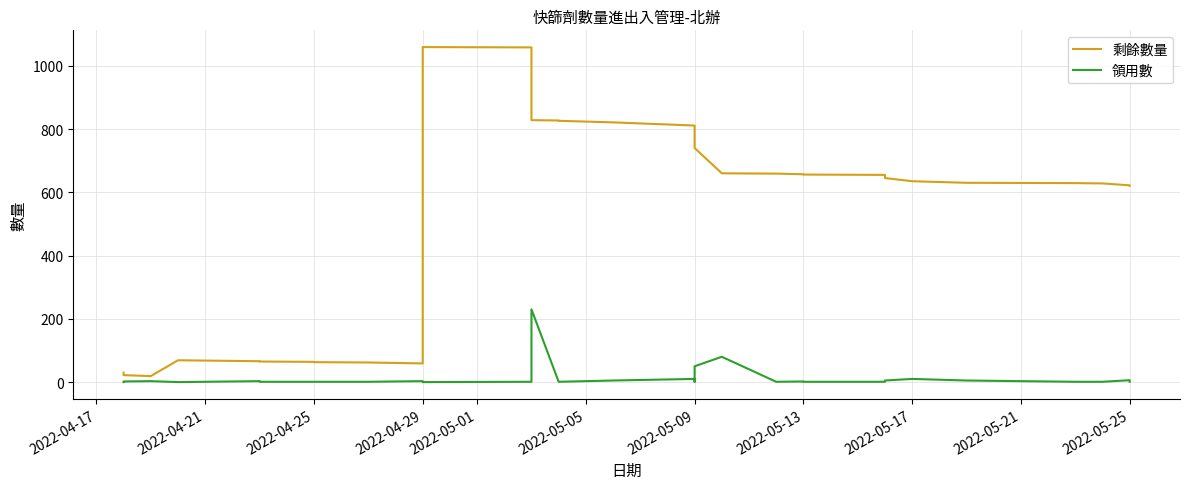

Reading left to right, extract all data points from this chart.

剩餘數量: 30	28	26	24	22	19	69	66	65	64	63	62	59	1059	1058	828	827	826	821	811	801	791	790	740	660	659	657	656	655	654	650	645	635	630	629	628	622	621
領用數: 0	2	2	2	2	3	0	3	1	1	1	1	3	0	1	230	1	1	5	10	10	10	1	50	80	1	2	1	1	1	4	5	10	5	1	1	6	1